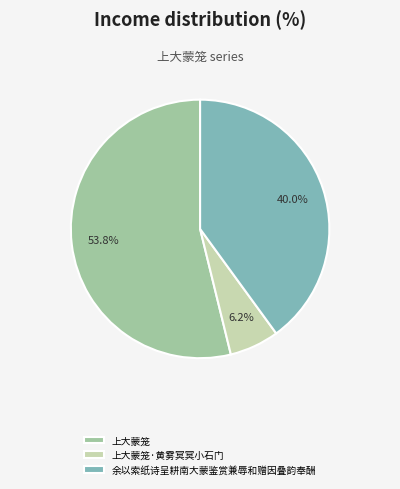

What is the largest slice in the pie chart?

上大蒙笼